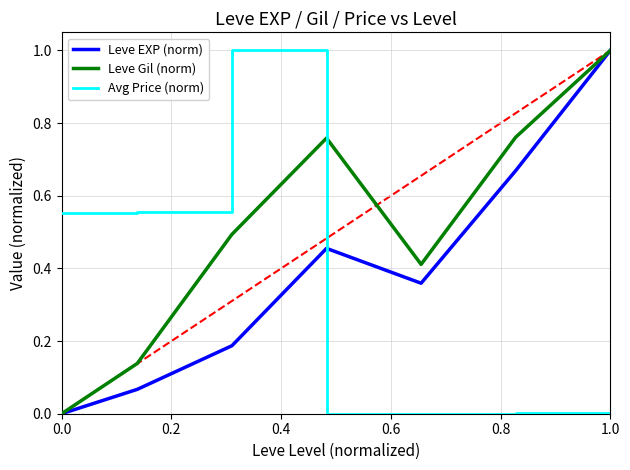

List the series in order of their overall mean, highest first.

Leve Gil (norm), Leve EXP (norm), Avg Price (norm)